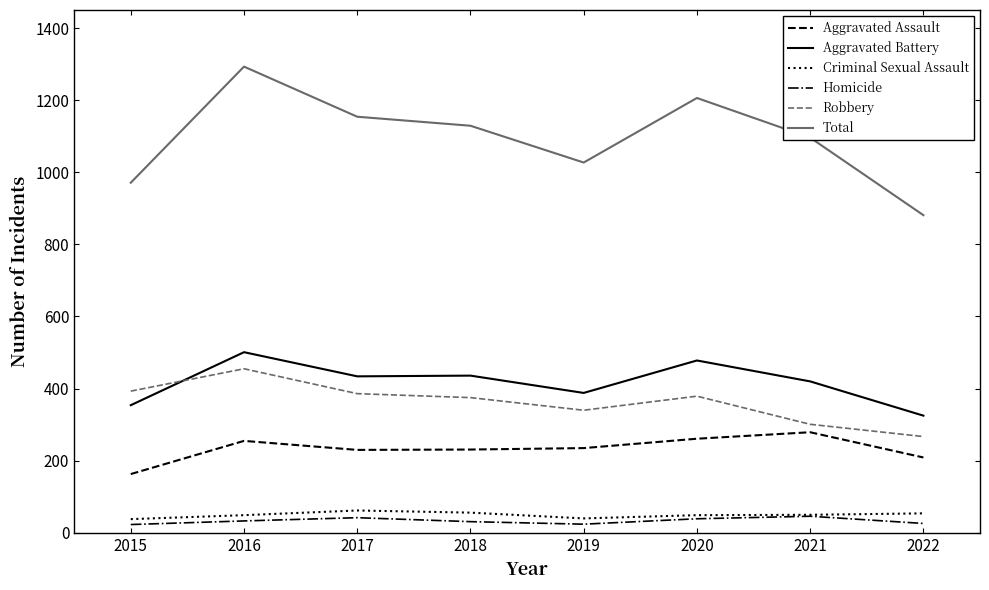

True or false: Total has more than 2 interior local peaks.

False